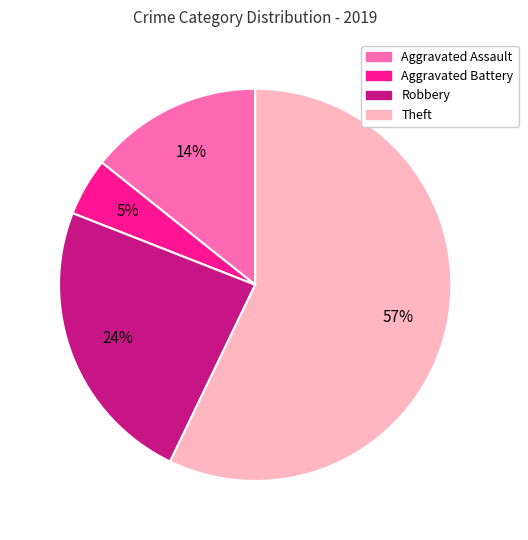

True or false: Robbery accounts for 18% of the total.

False